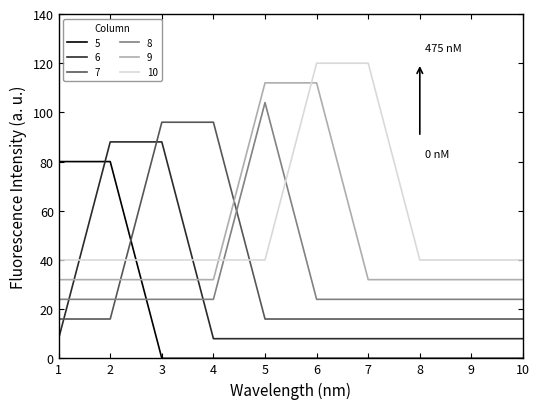

True or false: 6 and 9 intersect in this chart.

True